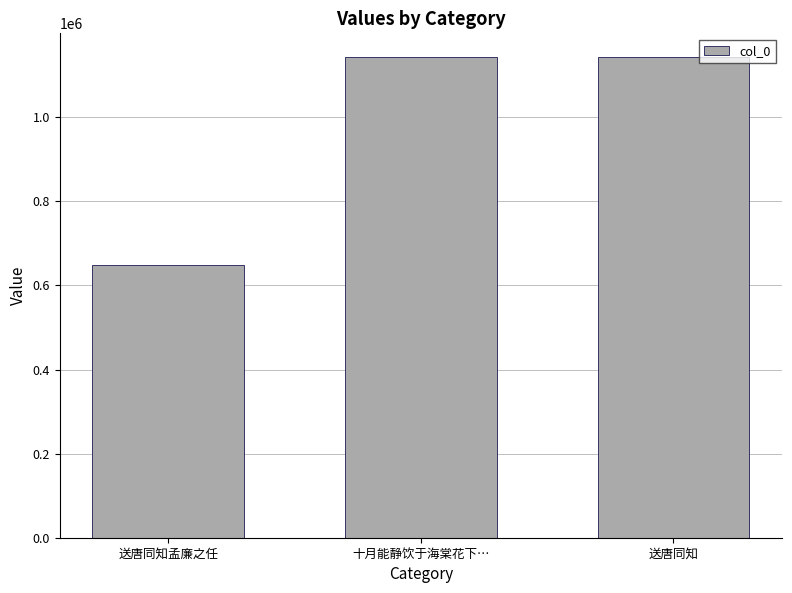

Where does the data first go above 1142295?

十月能静饮于海棠花下…